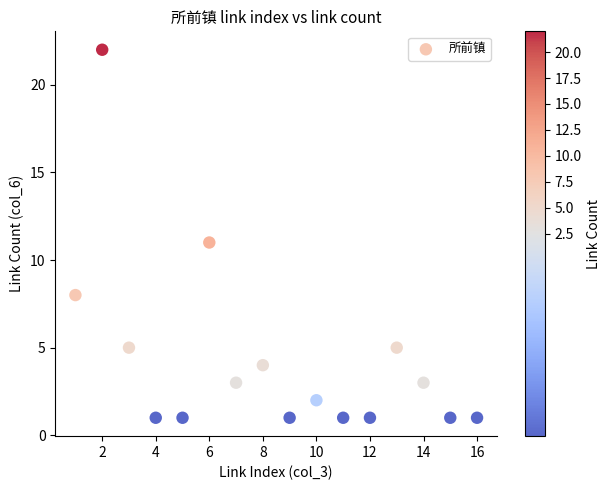

What is the range of X values (max minus min)?

15